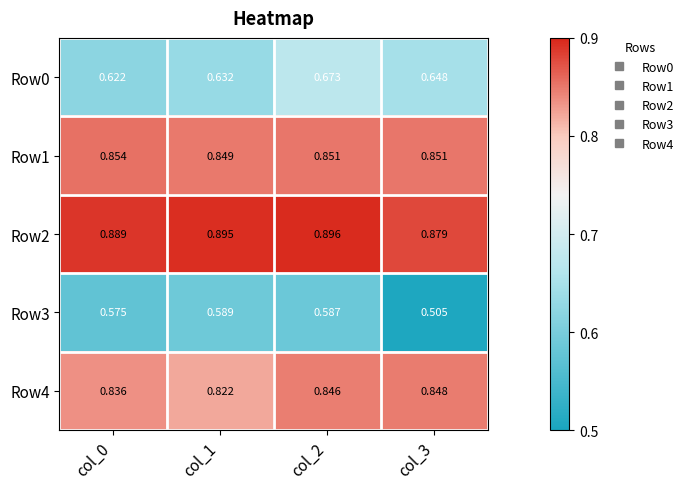

Reading left to right, extract all data points from this chart.

Row0: col_0=0.6	col_1=0.6	col_2=0.7	col_3=0.6
Row1: col_0=0.9	col_1=0.8	col_2=0.9	col_3=0.9
Row2: col_0=0.9	col_1=0.9	col_2=0.9	col_3=0.9
Row3: col_0=0.6	col_1=0.6	col_2=0.6	col_3=0.5
Row4: col_0=0.8	col_1=0.8	col_2=0.8	col_3=0.8